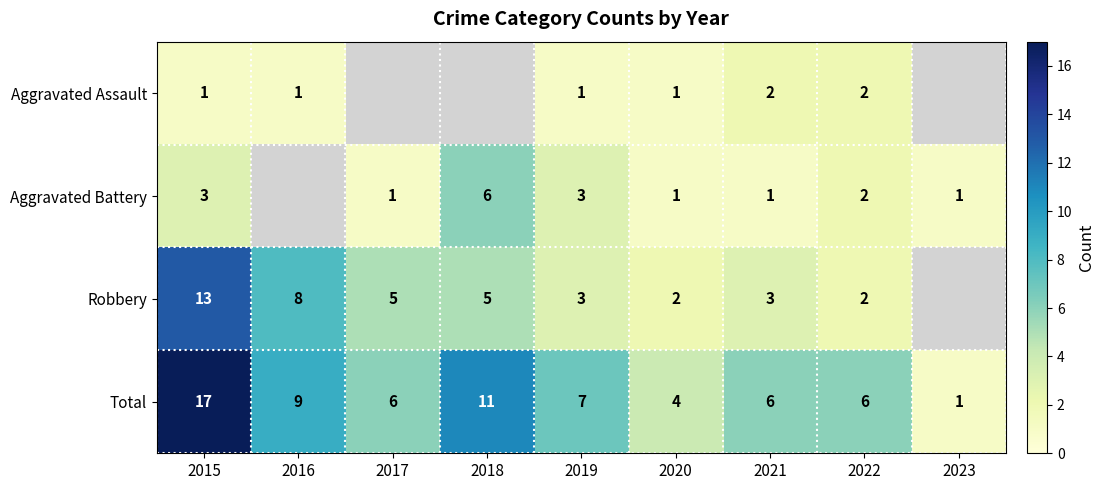

At which label is Total closest to 9?

2016